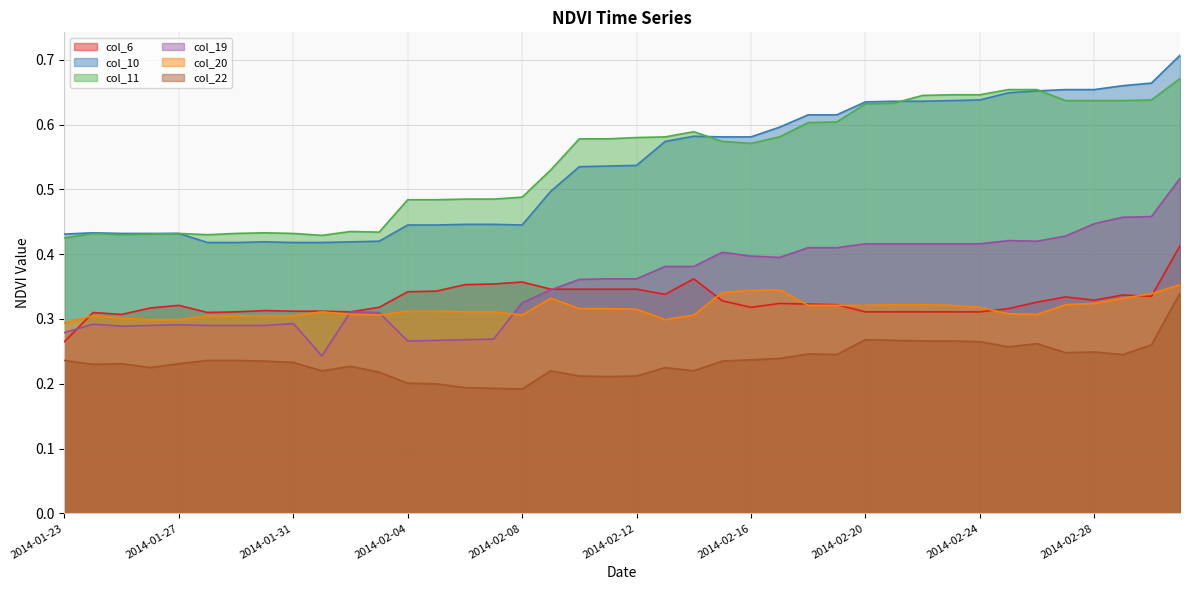

Rank the categories by col_6 value from highest to lowest.

2014-03-03, 2014-02-14, 2014-02-08, 2014-02-07, 2014-02-06, 2014-02-09, 2014-02-10, 2014-02-11, 2014-02-12, 2014-02-05, 2014-02-04, 2014-02-13, 2014-03-01, 2014-03-02, 2014-02-27, 2014-02-28, 2014-02-15, 2014-02-26, 2014-02-17, 2014-02-18, 2014-02-19, 2014-01-27, 2014-02-03, 2014-02-16, 2014-01-26, 2014-02-25, 2014-01-30, 2014-01-31, 2014-02-01, 2014-01-29, 2014-02-02, 2014-02-20, 2014-02-21, 2014-02-22, 2014-02-23, 2014-02-24, 2014-01-24, 2014-01-28, 2014-01-25, 2014-01-23